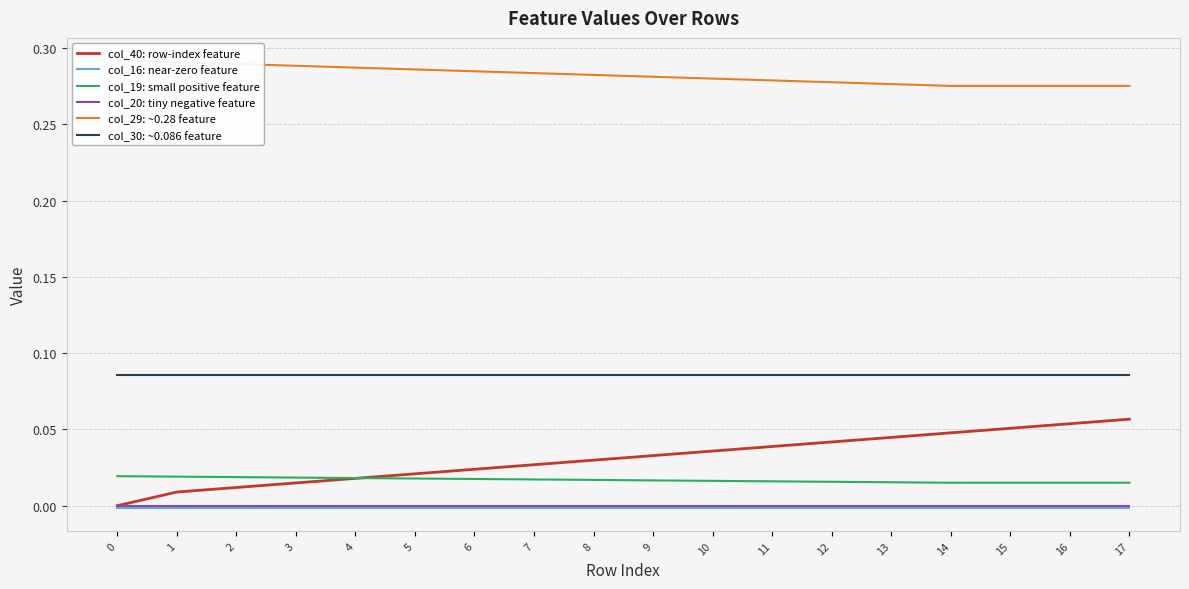

What is the sum of all col_29: ~0.28 feature values?

5.1